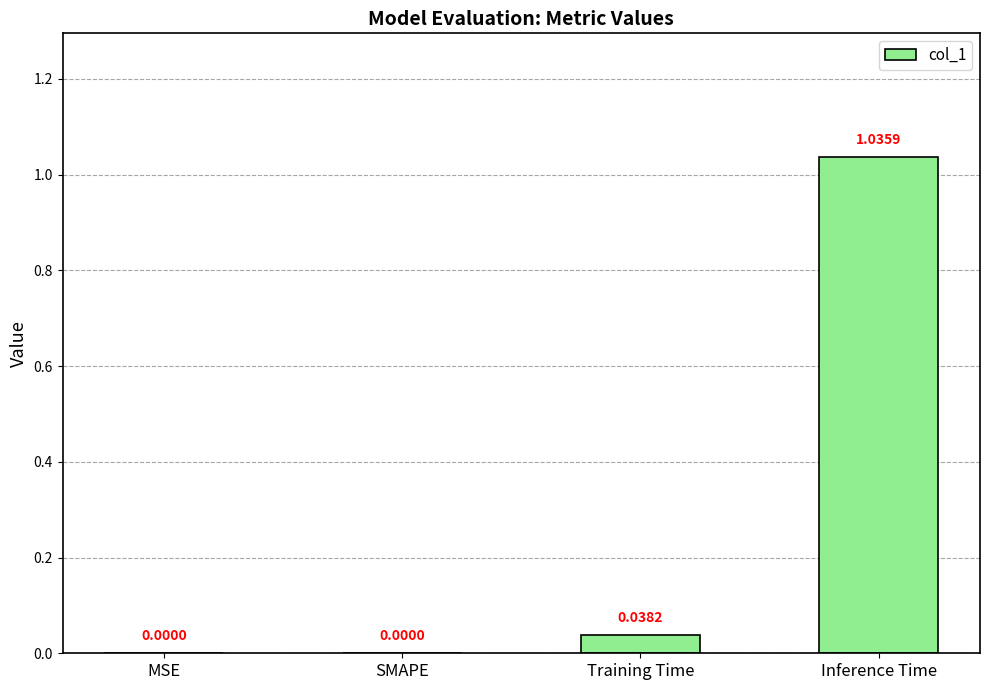

True or false: the data shows 0.0 at SMAPE.

True